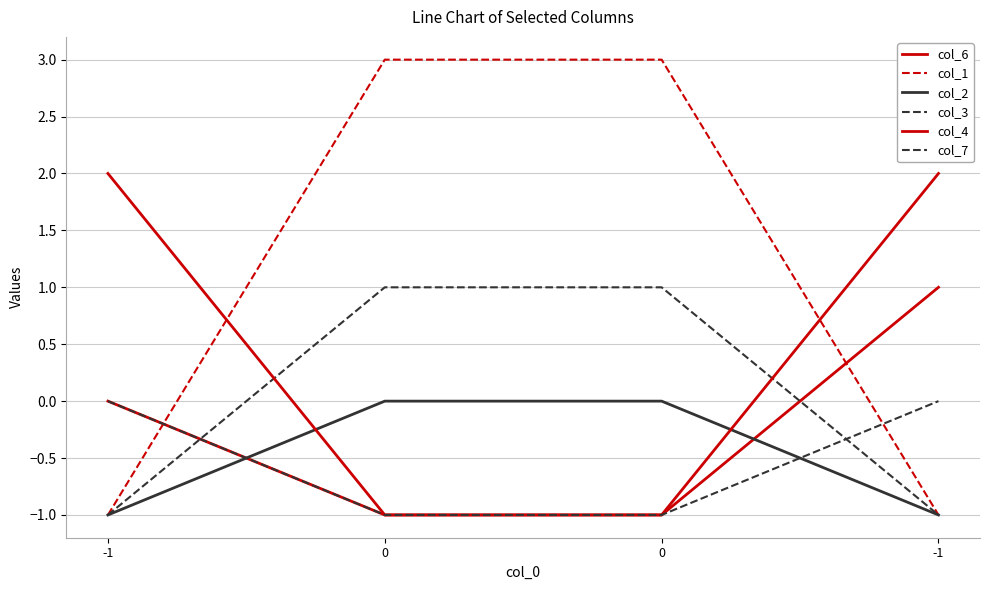

At how many categories does at least one series exceed 0?

4